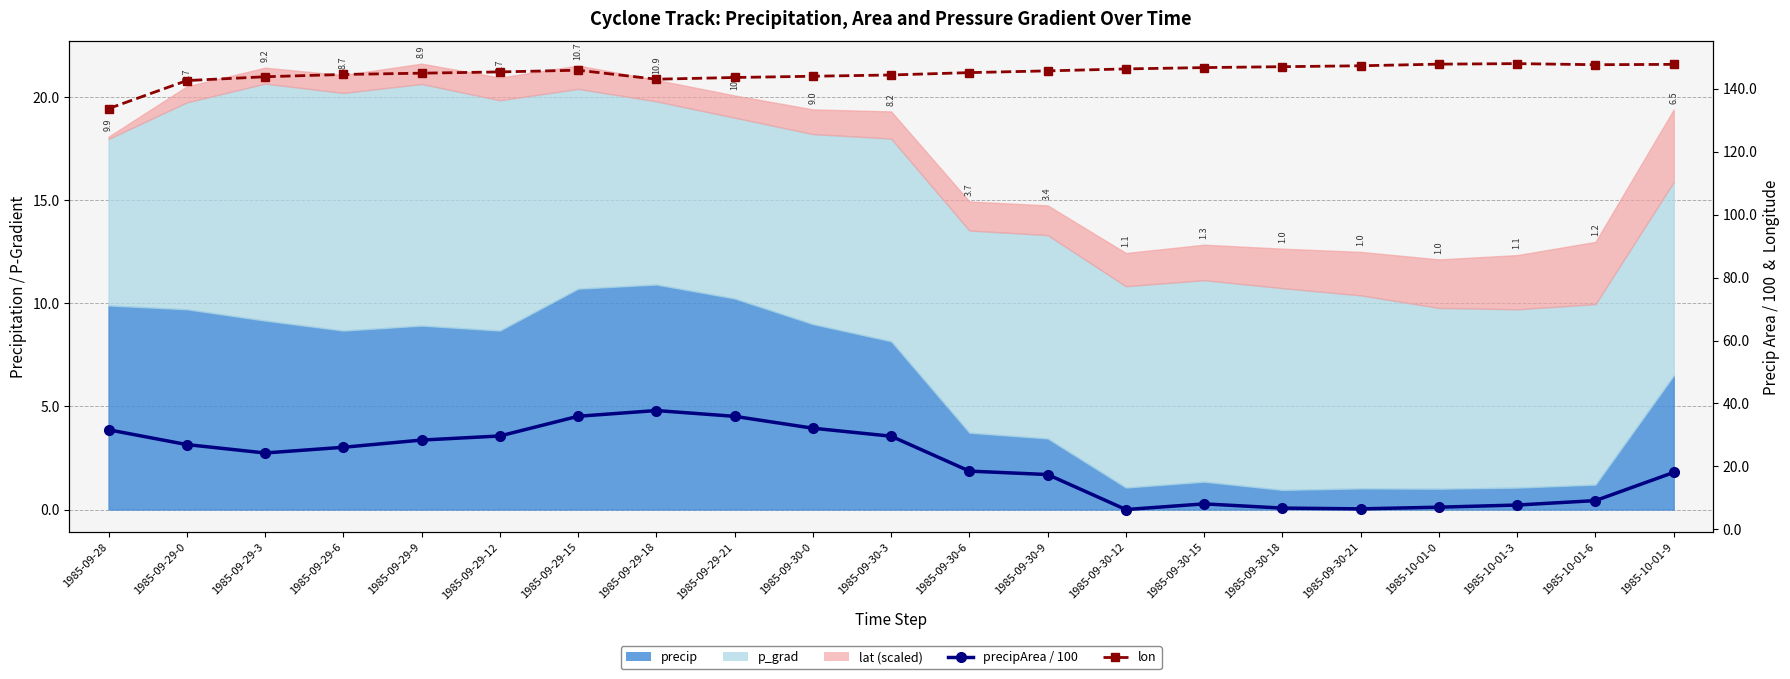

At which category does precipArea / 100 reach its first local valley?

1985-09-29-3